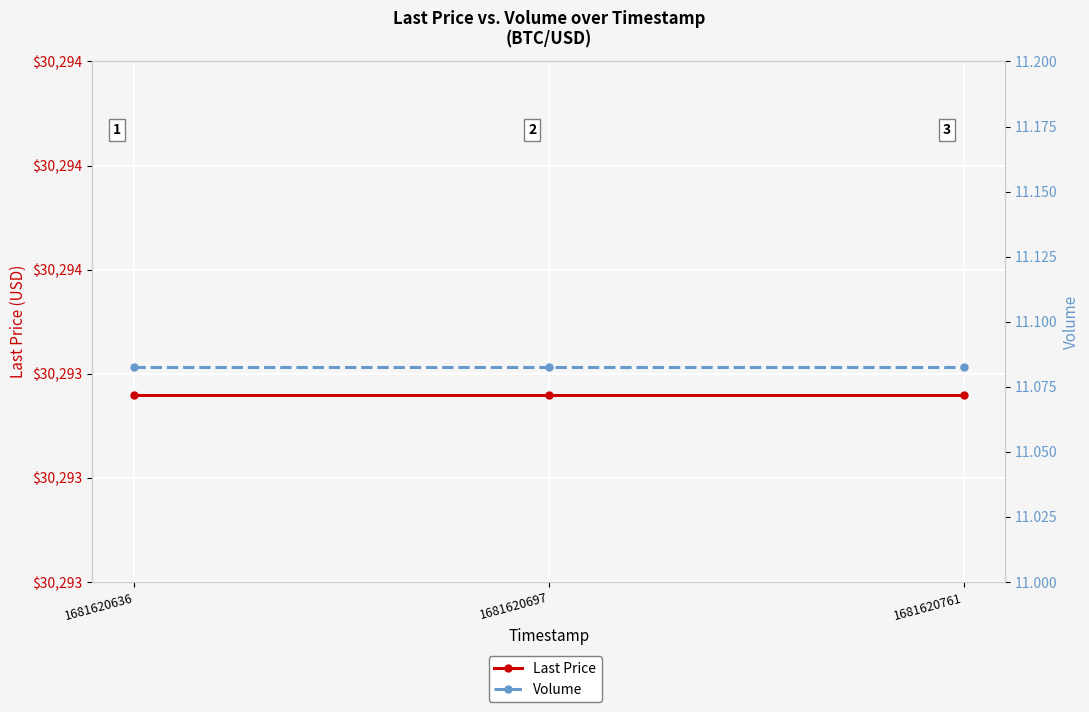

Which series has the widest spread of values?

Last Price